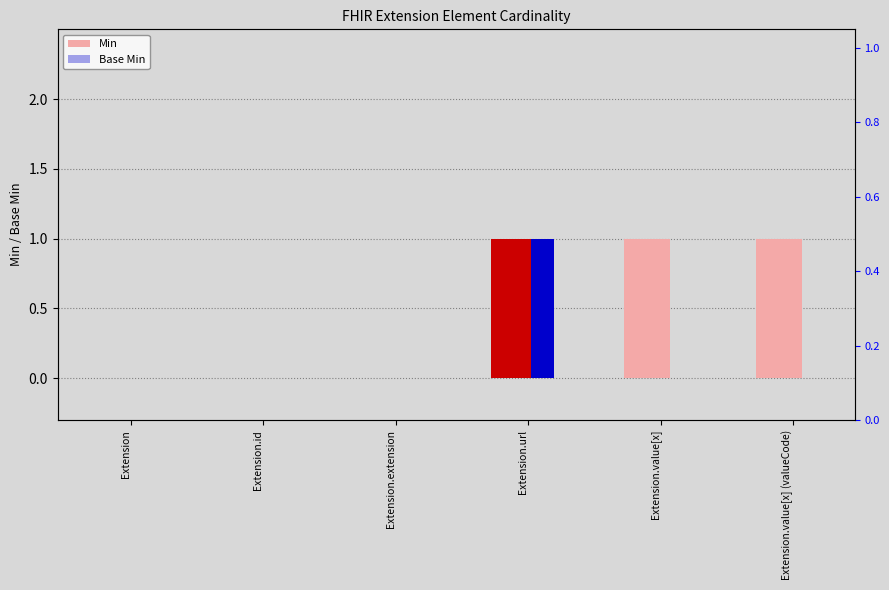

Reading right to left, list all the values displayed in this chart.

Min: Extension.value[x] (valueCode)=1	Extension.value[x]=1	Extension.url=1	Extension.extension=0	Extension.id=0	Extension=0
Base Min: Extension.value[x] (valueCode)=0	Extension.value[x]=0	Extension.url=1	Extension.extension=0	Extension.id=0	Extension=0